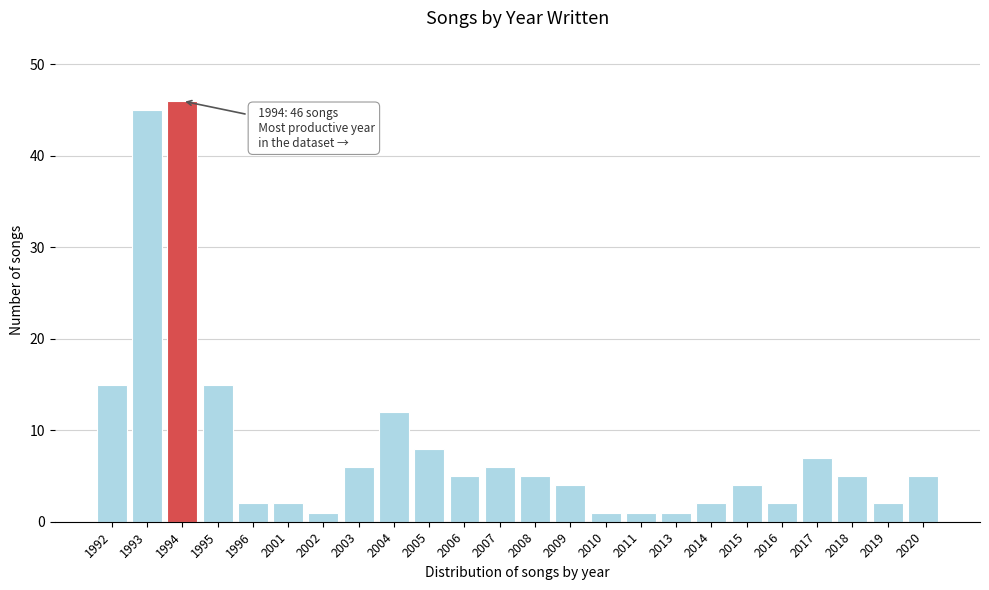

Reading left to right, what are all the values shown in this chart?

15	45	46	15	2	2	1	6	12	8	5	6	5	4	1	1	1	2	4	2	7	5	2	5